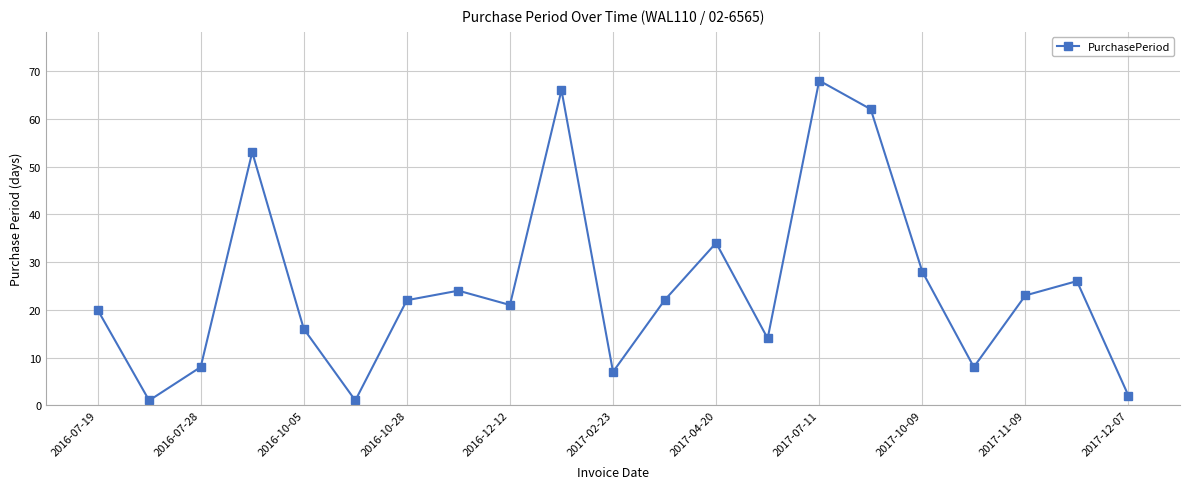

Count the number of data series in this chart.

1